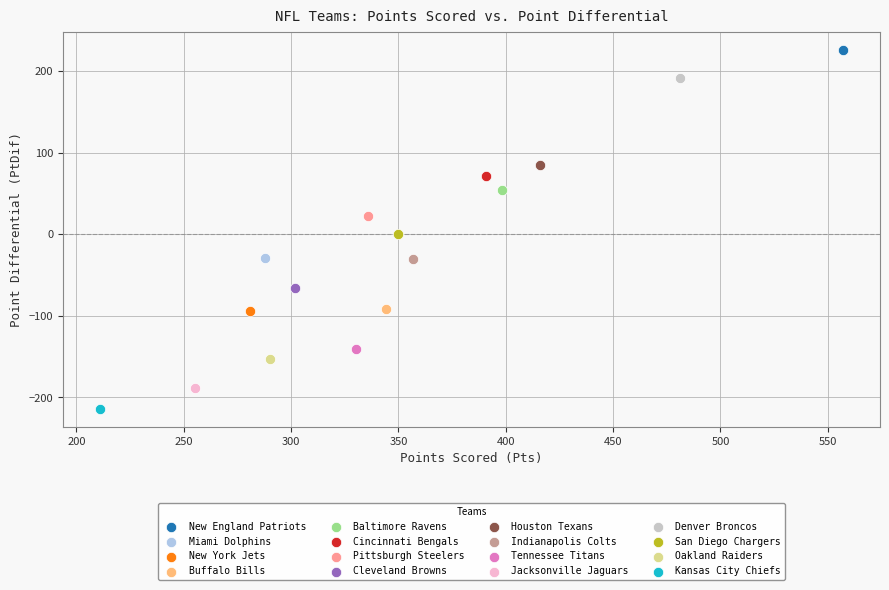

What are all the series names shown in the legend?

New England Patriots, Miami Dolphins, New York Jets, Buffalo Bills, Baltimore Ravens, Cincinnati Bengals, Pittsburgh Steelers, Cleveland Browns, Houston Texans, Indianapolis Colts, Tennessee Titans, Jacksonville Jaguars, Denver Broncos, San Diego Chargers, Oakland Raiders, Kansas City Chiefs